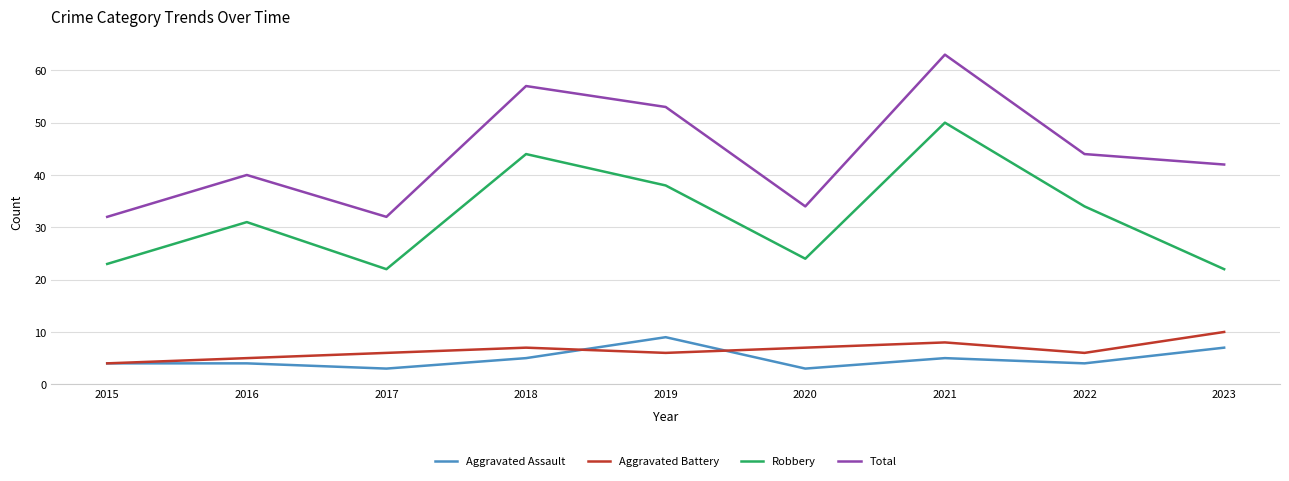

Reading right to left, transcribe all the data shown in this chart.

Aggravated Assault: 2023=7	2022=4	2021=5	2020=3	2019=9	2018=5	2017=3	2016=4	2015=4
Aggravated Battery: 2023=10	2022=6	2021=8	2020=7	2019=6	2018=7	2017=6	2016=5	2015=4
Robbery: 2023=22	2022=34	2021=50	2020=24	2019=38	2018=44	2017=22	2016=31	2015=23
Total: 2023=42	2022=44	2021=63	2020=34	2019=53	2018=57	2017=32	2016=40	2015=32